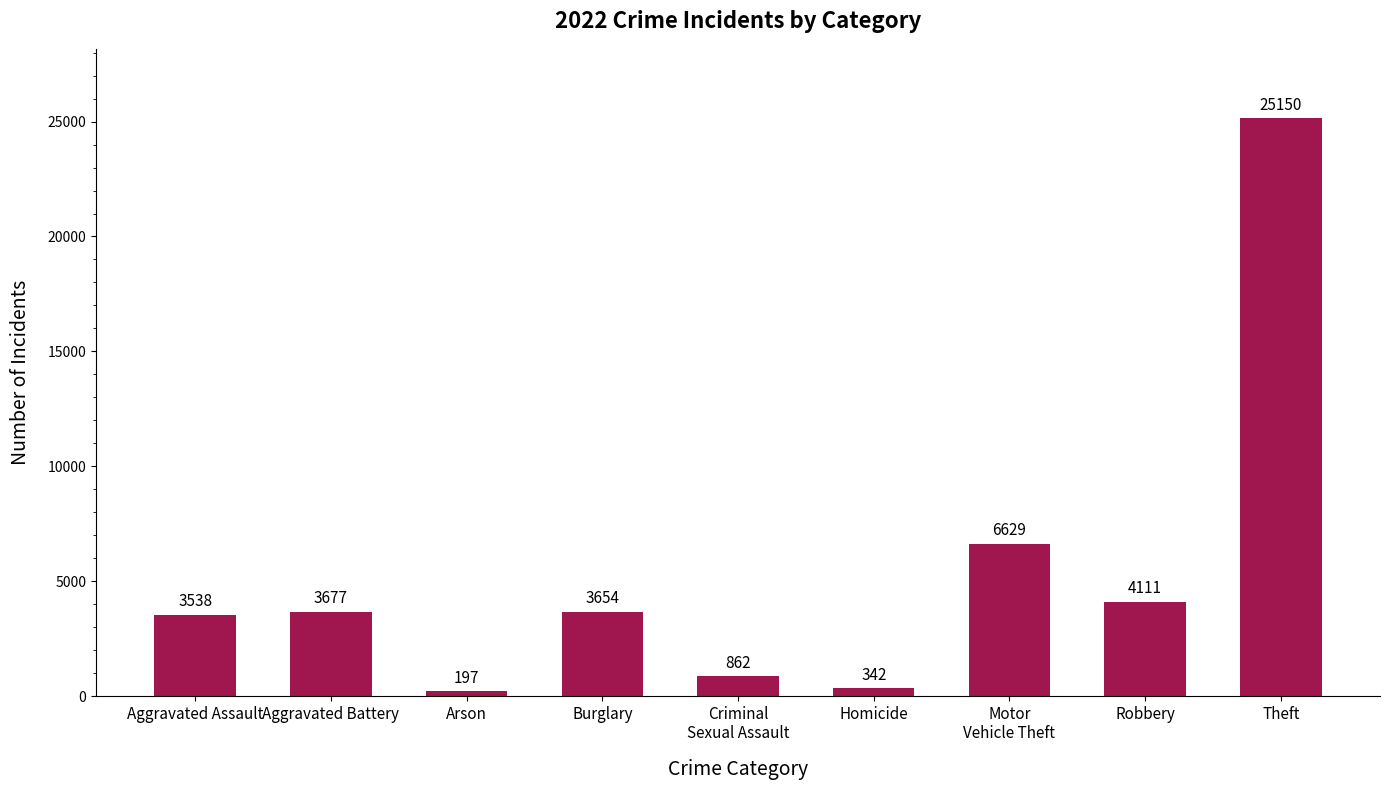

How many data points are less than 3654?

4